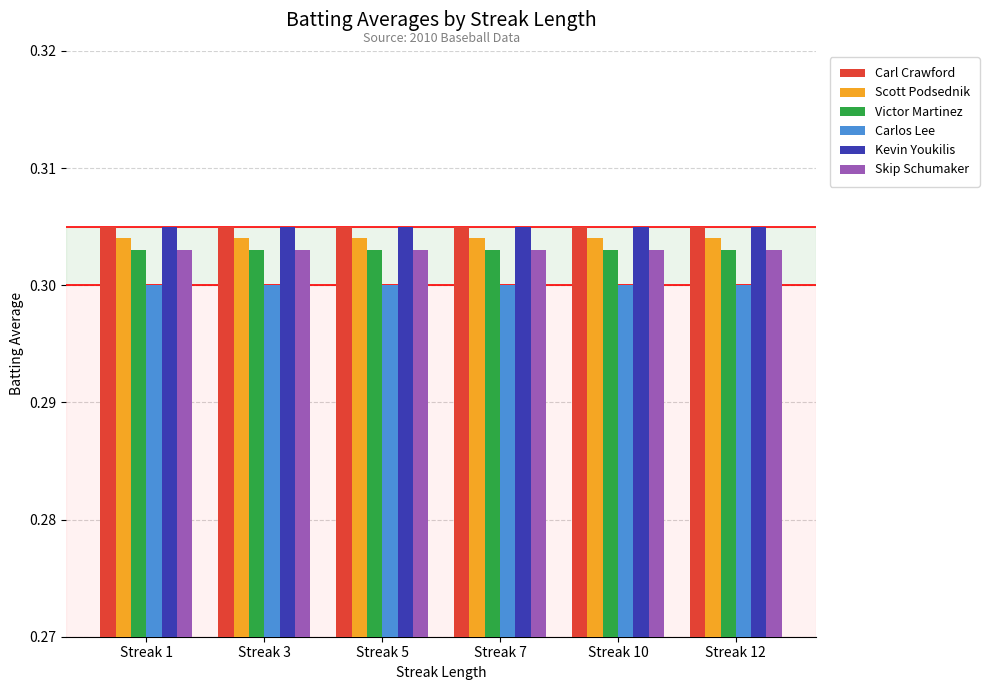

The Victor Martinez series shows 0.4 at Streak 12. True or false?

False